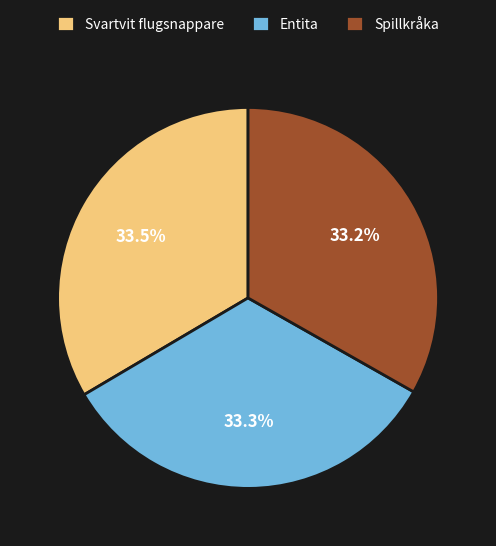

Does Spillkråka represent more than half of the total?

No